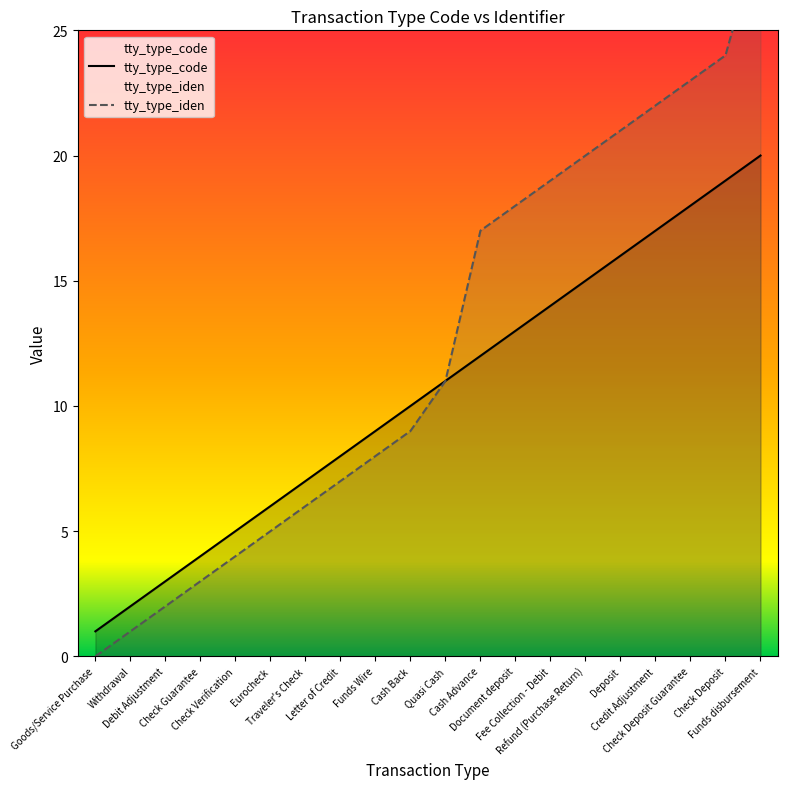

What is the value of the tty_type_iden point at the 2nd from the left?

1